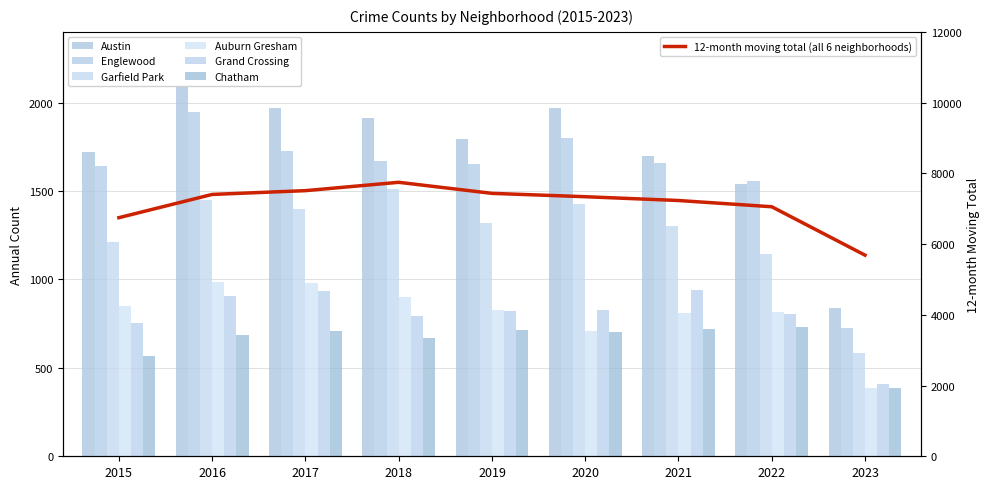

Reading left to right, transcribe all the data shown in this chart.

Austin: 1719	2086	1971	1911	1792	1968	1696	1542	838
Englewood: 1642	1948	1727	1671	1654	1802	1659	1554	727
Garfield Park: 1214	1449	1401	1509	1317	1429	1304	1142	583
Auburn Gresham: 852	983	978	898	827	708	811	818	388
Grand Crossing: 754	908	936	795	820	829	941	807	409
Chatham: 565	687	711	670	714	703	721	732	388